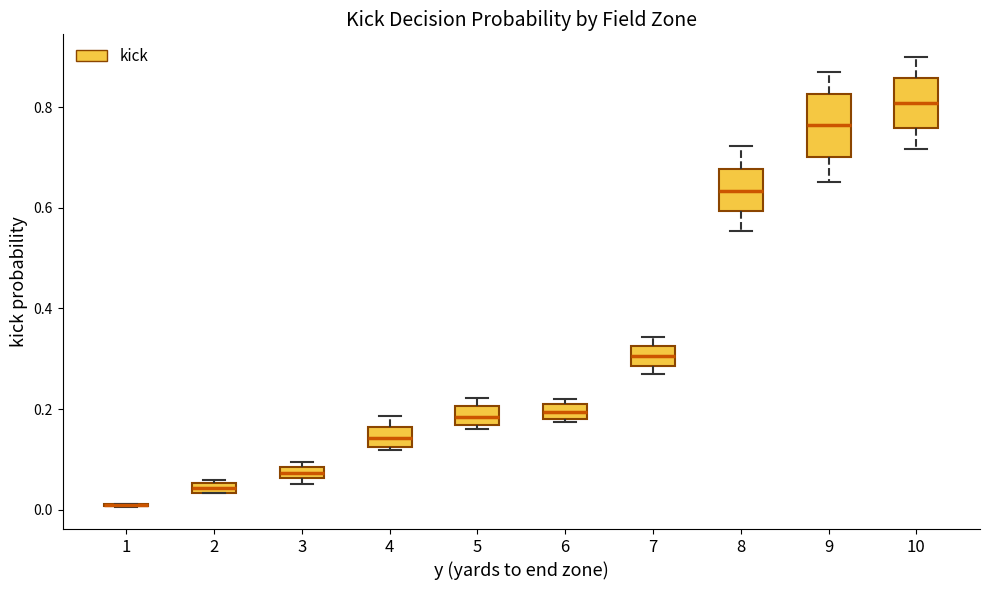

Which box is the tallest, from its lower edge to its upper edge?

9